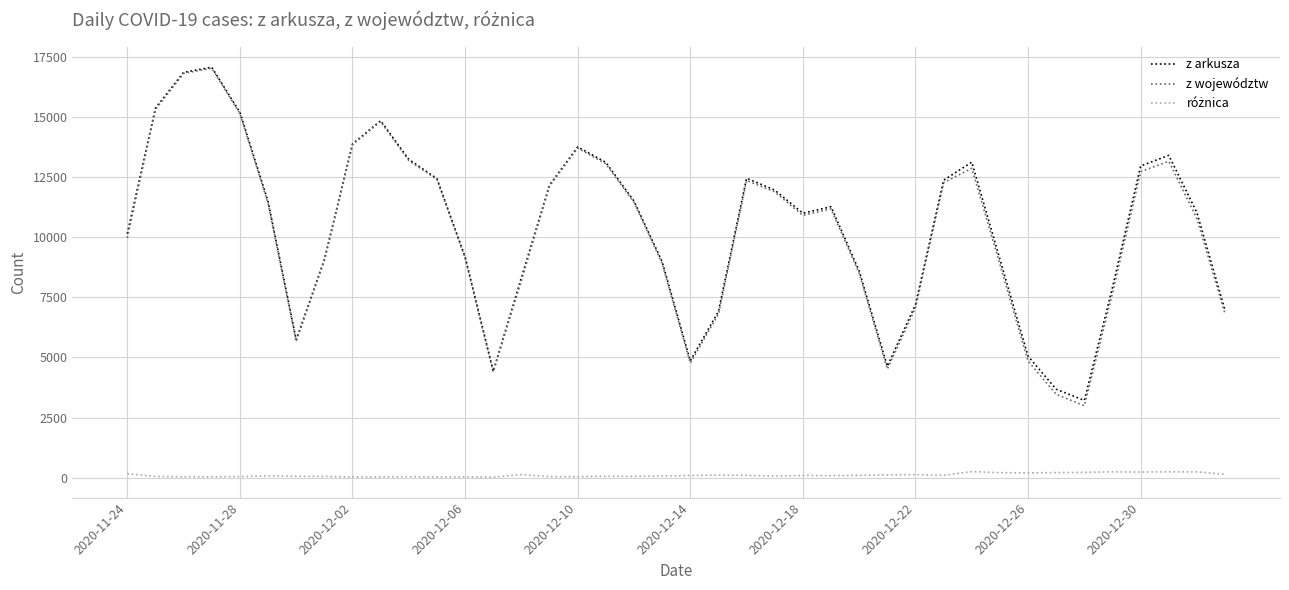

What is the greatest value displayed?

17059